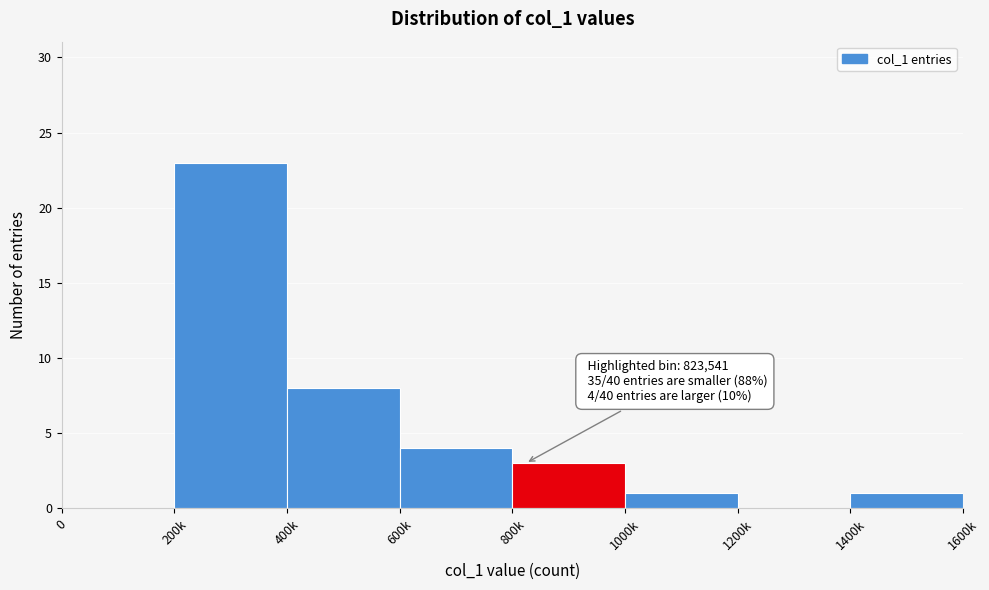

Reading right to left, what are all the values shown in this chart?

1400k=1	1200k=0	1000k=1	800k=3	600k=4	400k=8	200k=23	0=0